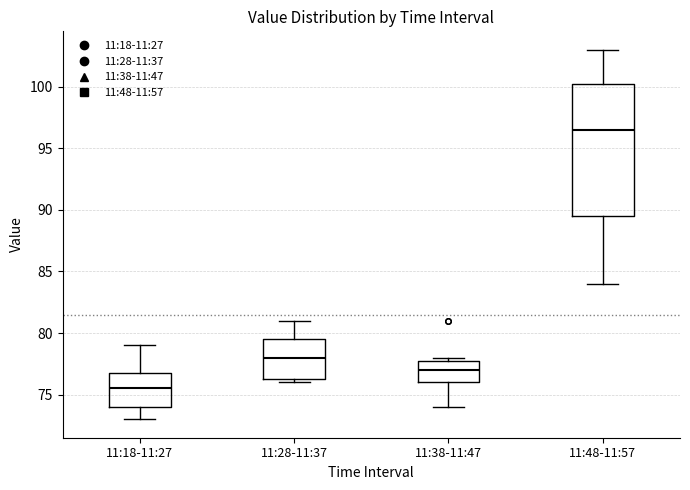

Reading left to right, transcribe this box plot: for each box, give where its median line is, the range the box spans, and where its two whiskers end, as read against the y-axis. The values are not printed on the chart, so give them approximately, as read against the axis.

11:18-11:27: median 75.5, box 74.0 to 77.0, whiskers 73.0 to 79.0
11:28-11:37: median 78.0, box 76.5 to 79.5, whiskers 76.0 to 81.0
11:38-11:47: median 77.0, box 76.0 to 78.0, whiskers 74.0 to 78.0 (just above the box's upper edge)
11:48-11:57: median 96.5, box 89.5 to 100.5, whiskers 84.0 to 103.0